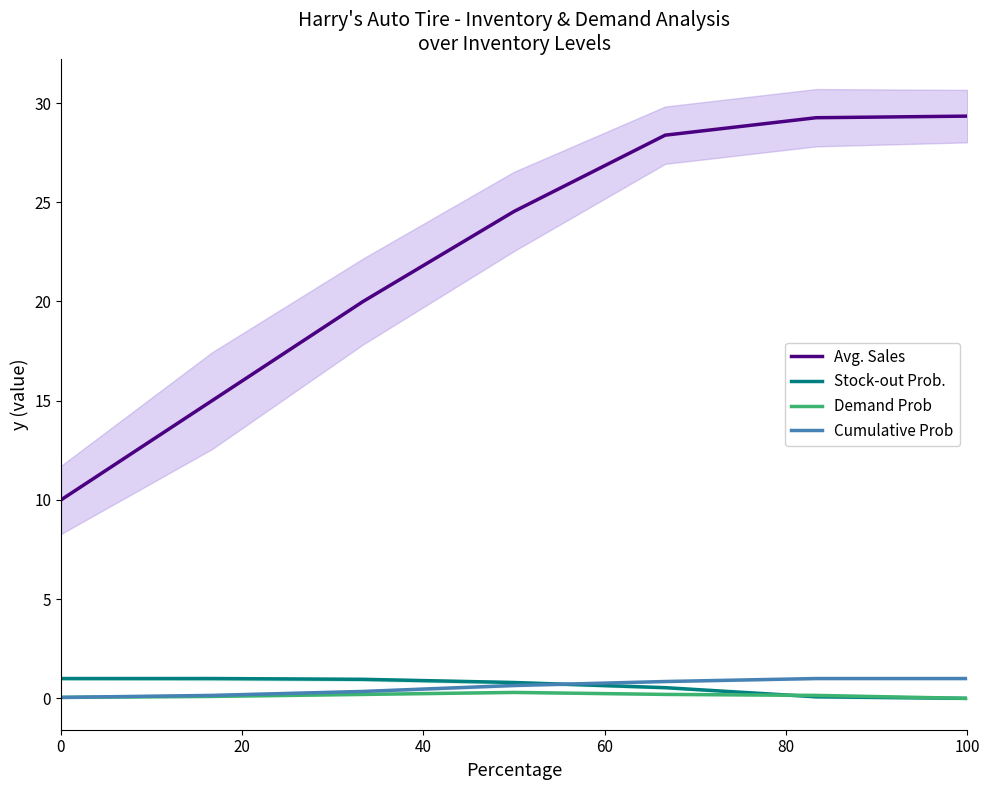

What is the highest value of the Stock-out Prob. series?

1.0